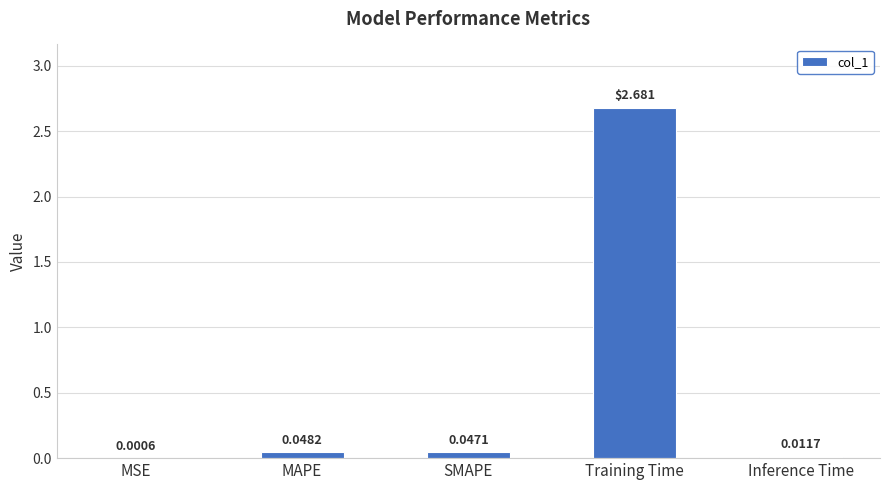

What is the change in value from MSE to Training Time?

+2.7